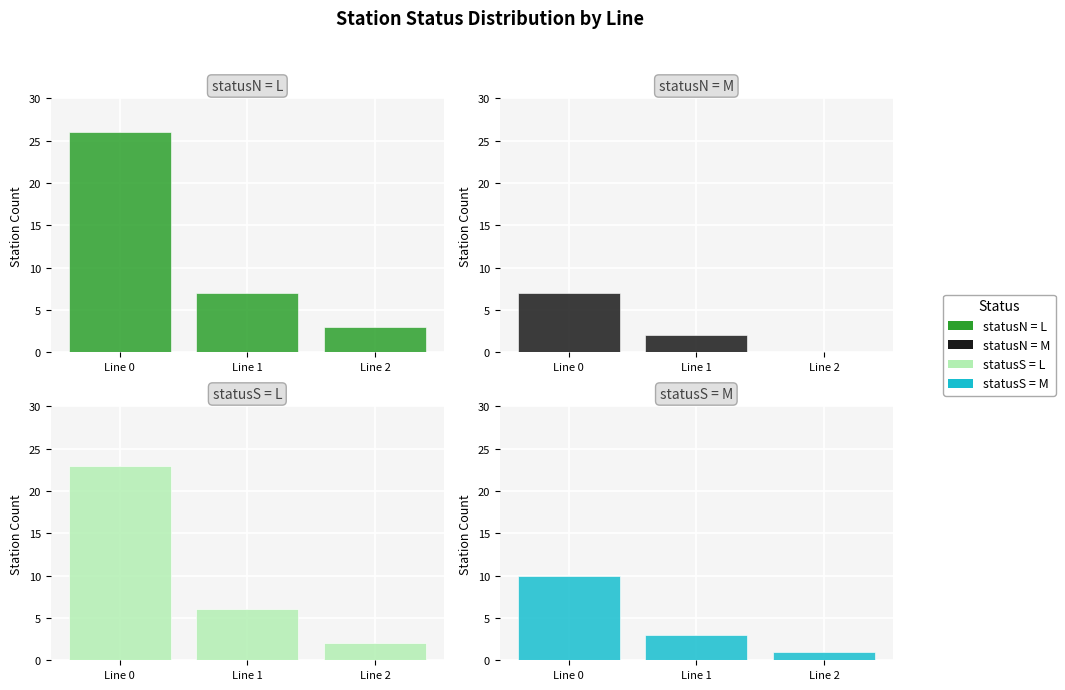

Which label corresponds to the largest value in the chart?

Line 0